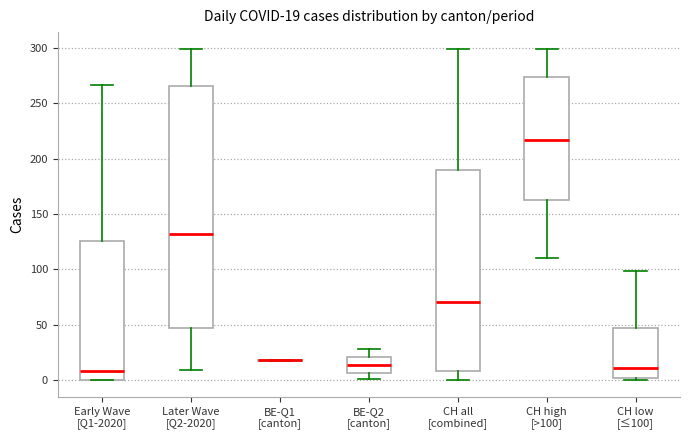

Which box is the tallest, from its lower edge to its upper edge?

Later Wave [Q2-2020]